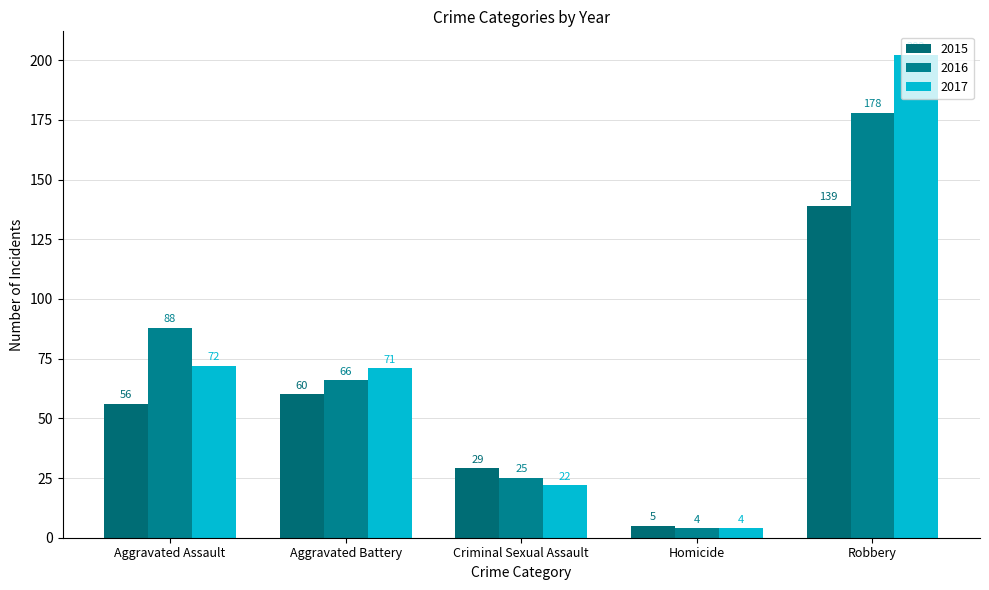

Which series has the widest spread of values?

2017